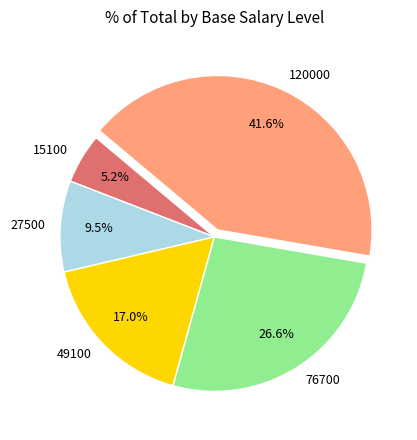

What portion of the pie excludes 15100?

94.8%